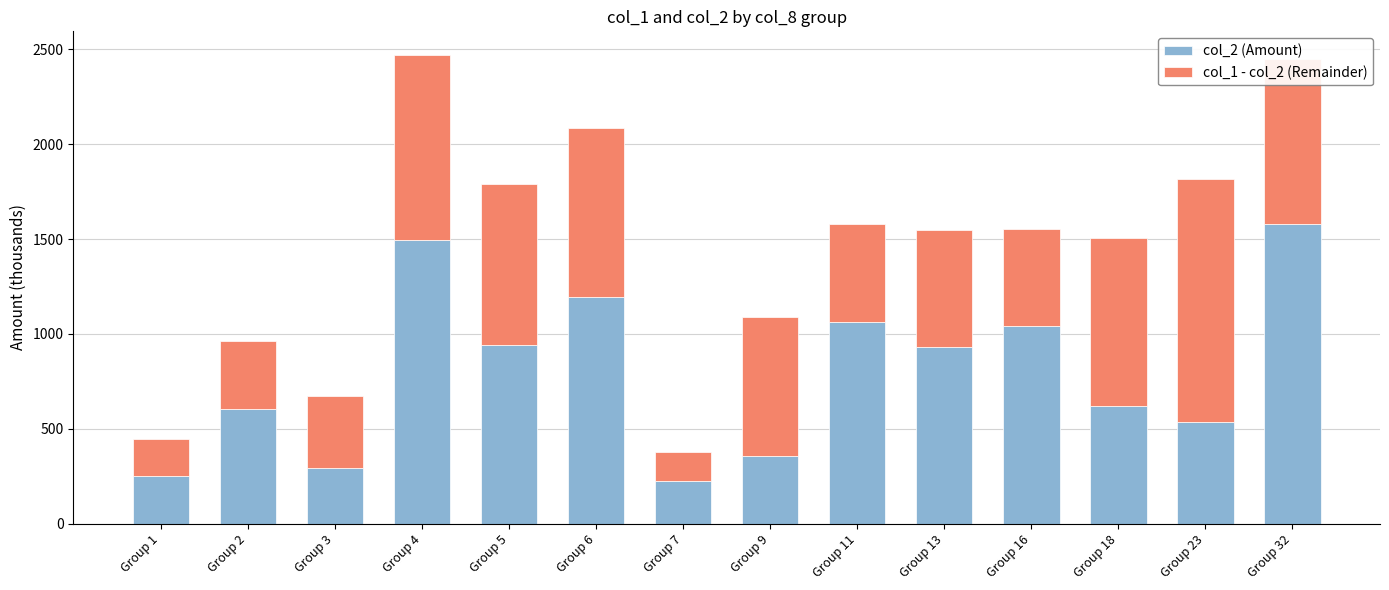

What is the sum of all col_2 (Amount) values?

11133.1